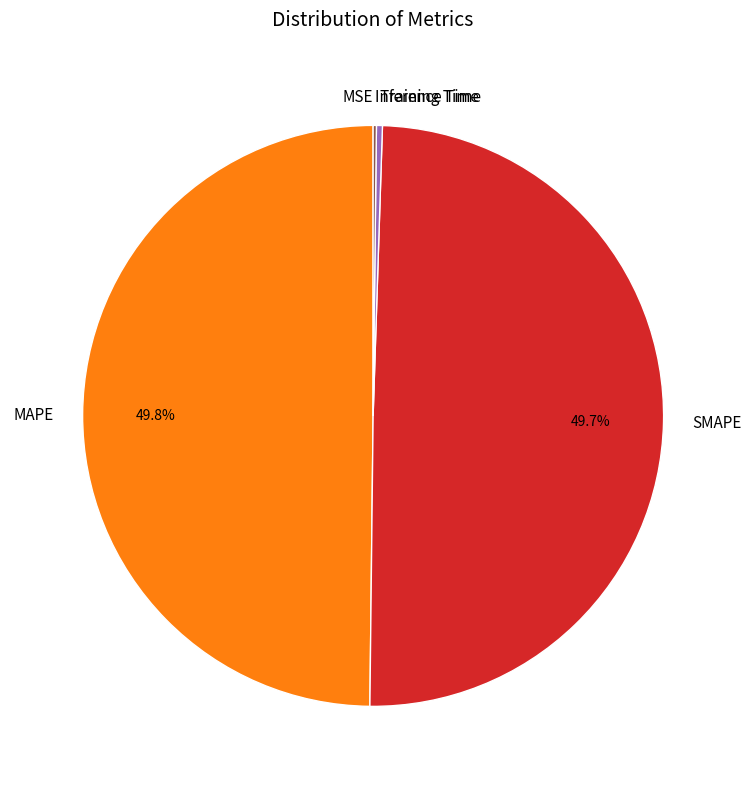

Combined, do SMAPE and MAPE account for over 50%?

Yes